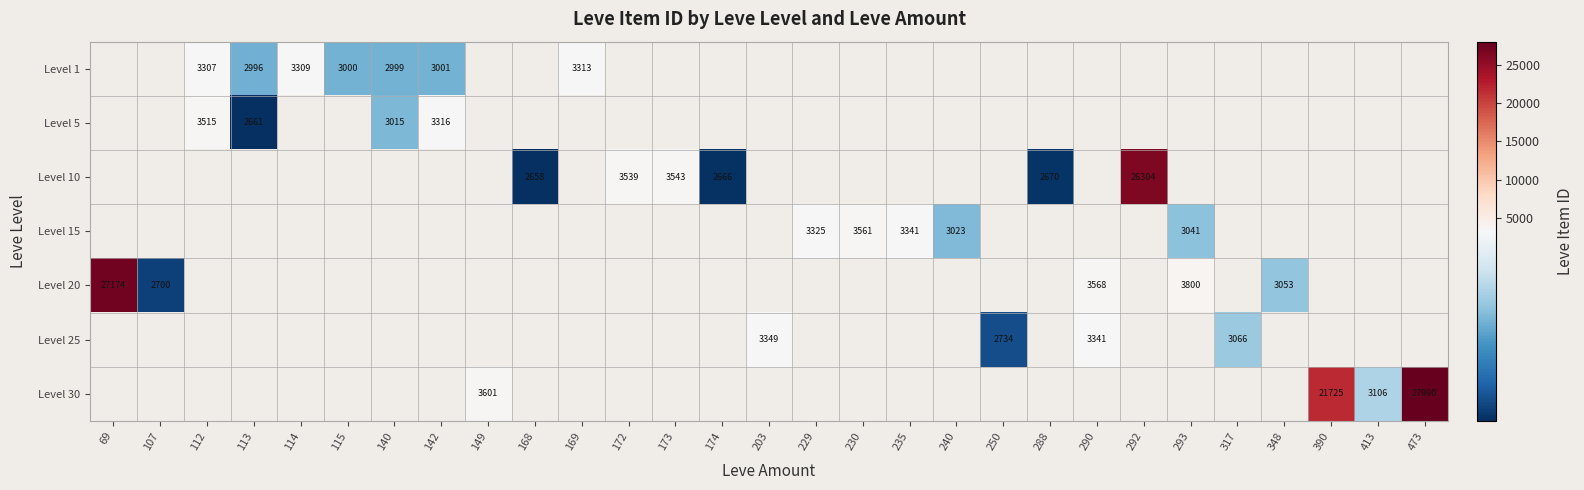

Which has a higher value, 293 or 413?

413